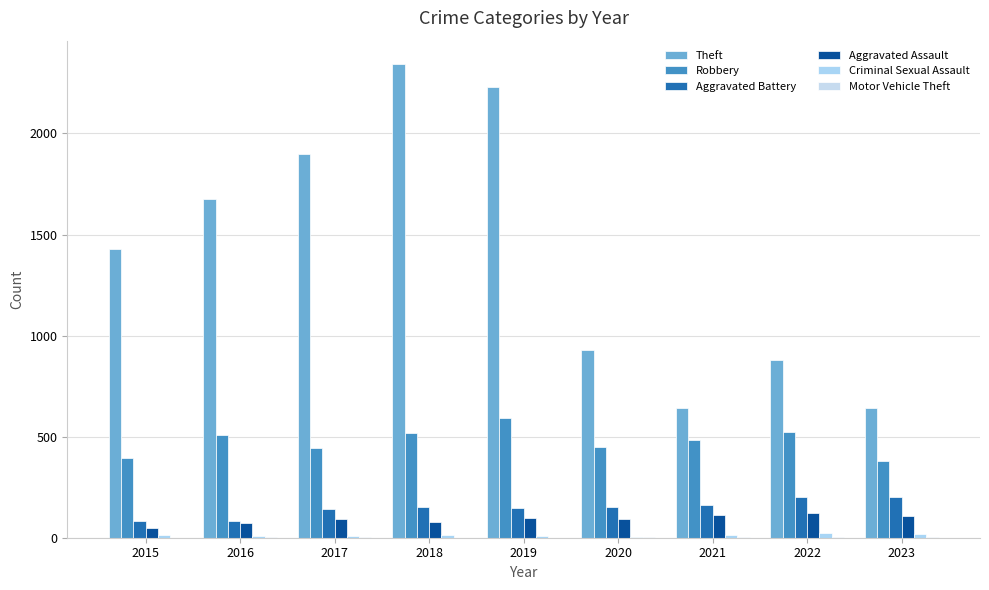

What is the total value across all series at 2022?

1750